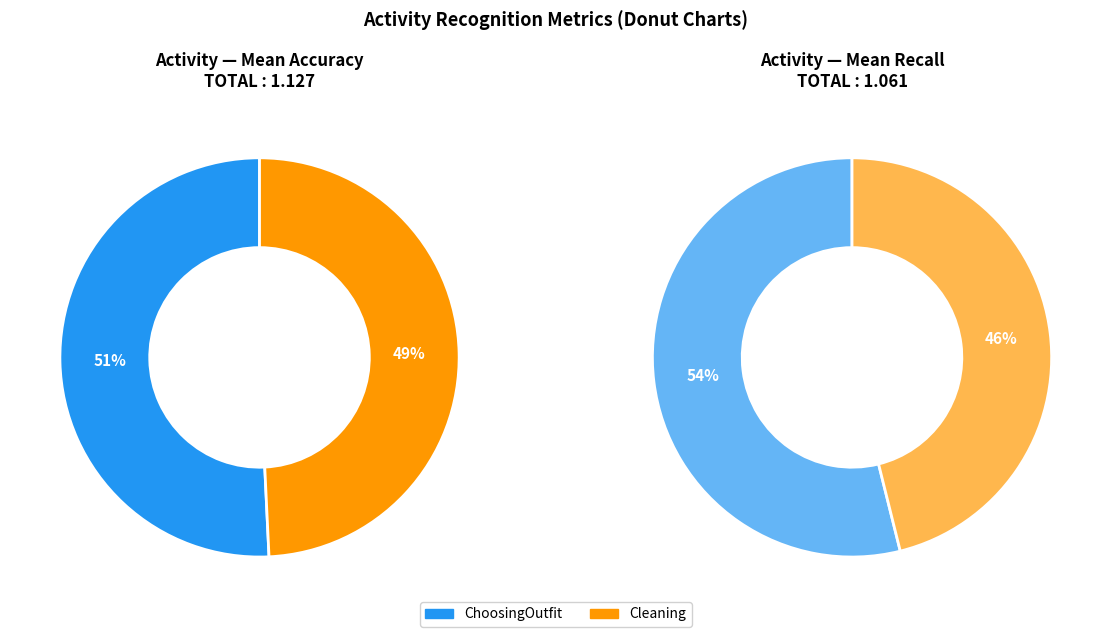

Which slice is the largest?

ChoosingOutfit